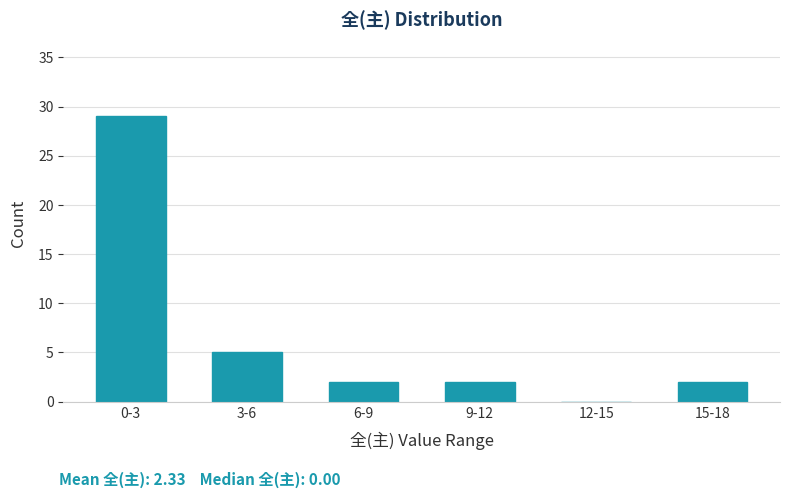

Reading right to left, extract all data points from this chart.

15-18=2	12-15=0	9-12=2	6-9=2	3-6=5	0-3=29